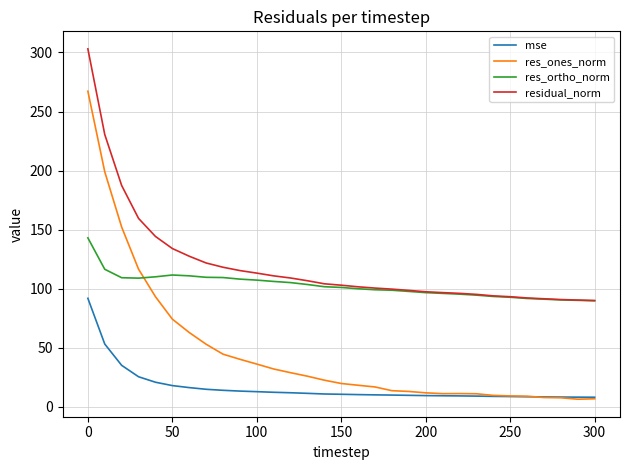

True or false: mse and res_ortho_norm cross at least once.

False